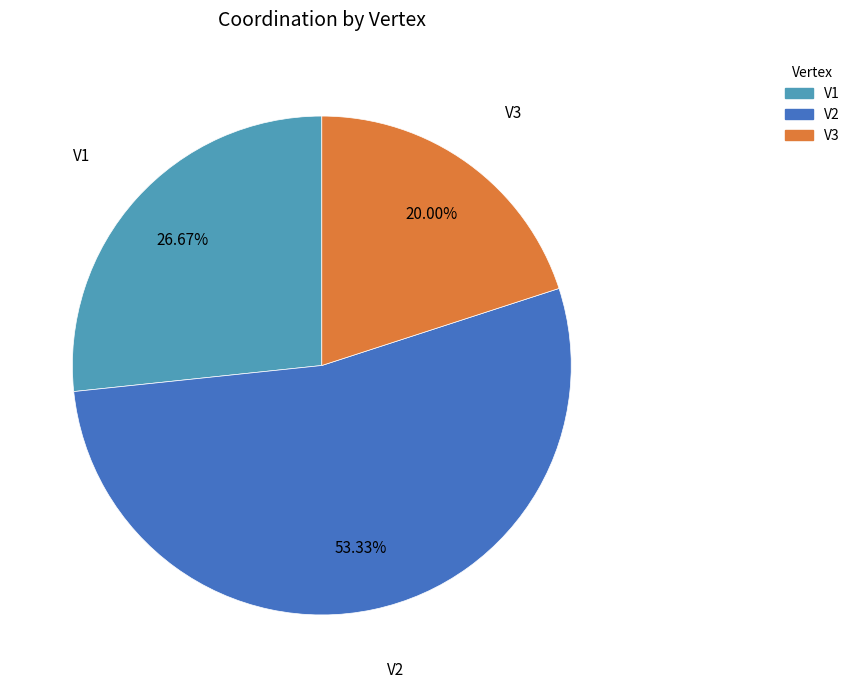

Which category has the smallest portion of the pie?

V3